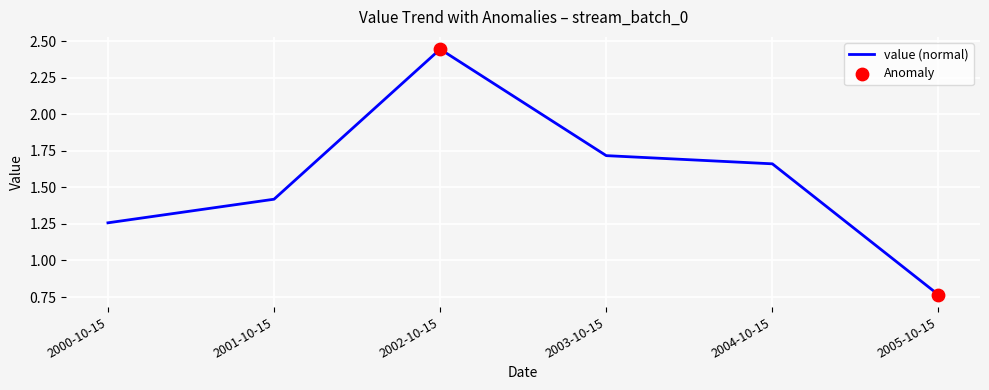

Between 2002-10-15 and 2001-10-15, which is larger?

2002-10-15